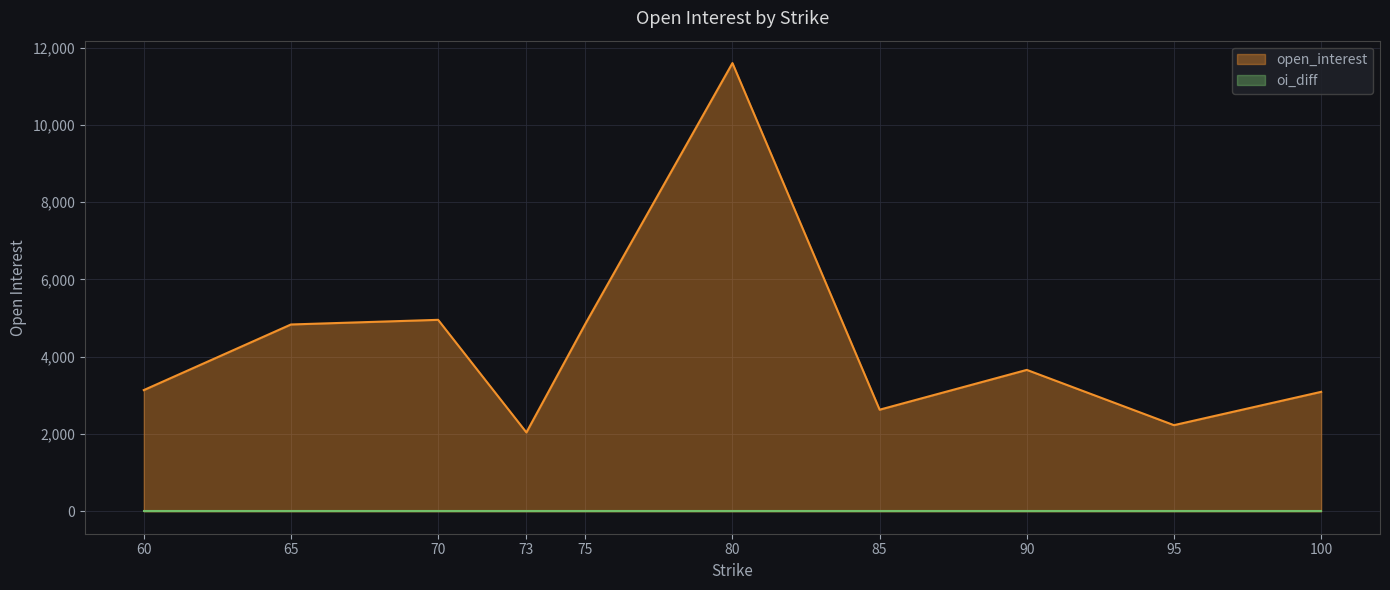

True or false: oi_diff and open_interest intersect in this chart.

False